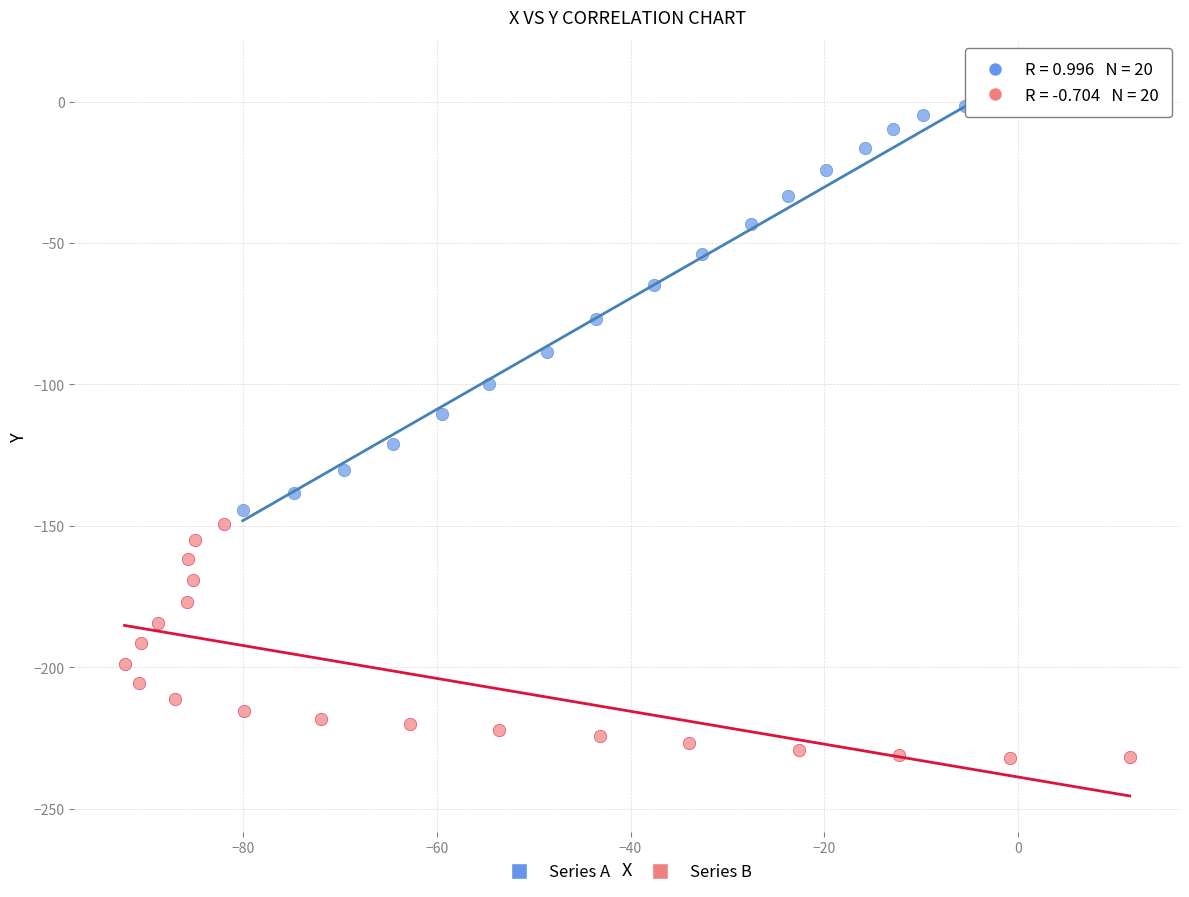

Which series has the largest Y range (max minus min)?

Series A